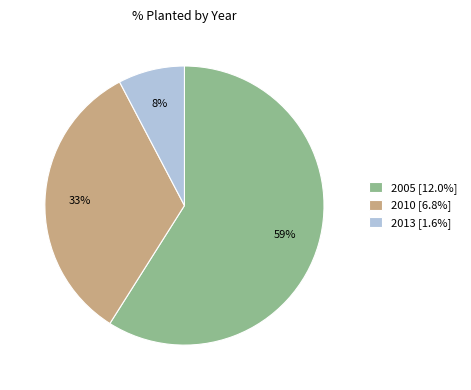

Is the sum of 2010 [6.8%] and 2013 [1.6%] greater than half?

No